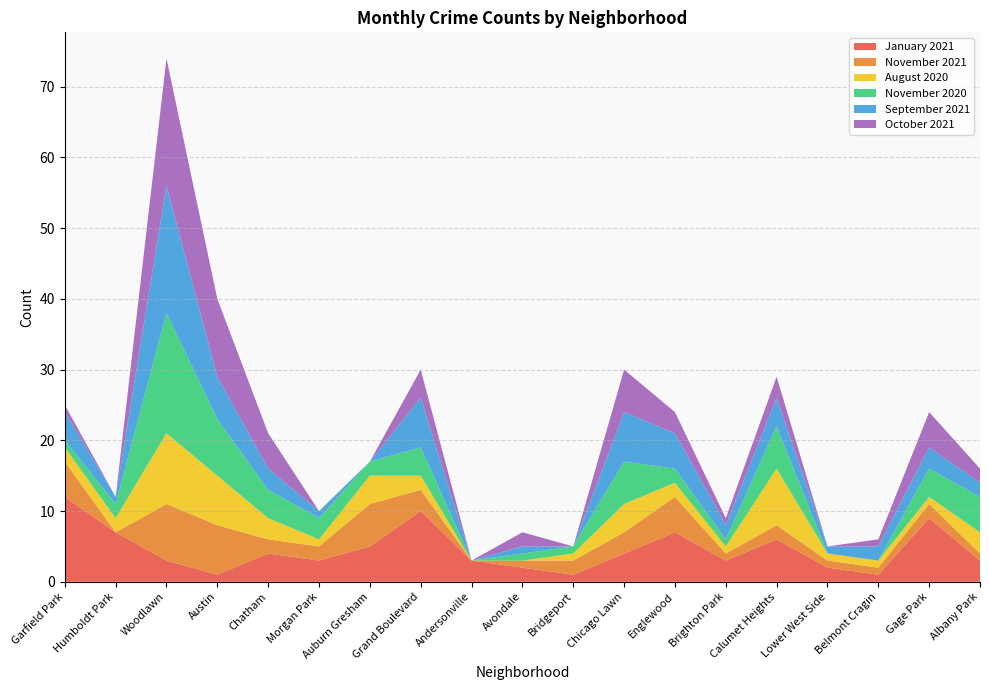

Reading right to left, transcribe all the data shown in this chart.

January 2021: 3	9	1	2	6	3	7	4	1	2	3	10	5	3	4	1	3	7	12
November 2021: 1	2	1	1	2	1	5	3	2	1	0	3	6	2	2	7	8	0	5
August 2020: 3	1	1	1	8	1	2	4	1	0	0	2	4	1	3	7	10	2	2
November 2020: 5	4	0	0	6	1	2	6	1	1	0	4	2	3	4	8	17	2	1
September 2021: 2	3	2	1	4	2	5	7	0	1	0	7	0	1	3	6	18	1	4
October 2021: 2	5	1	0	3	1	3	6	0	2	0	4	0	0	5	11	18	0	1